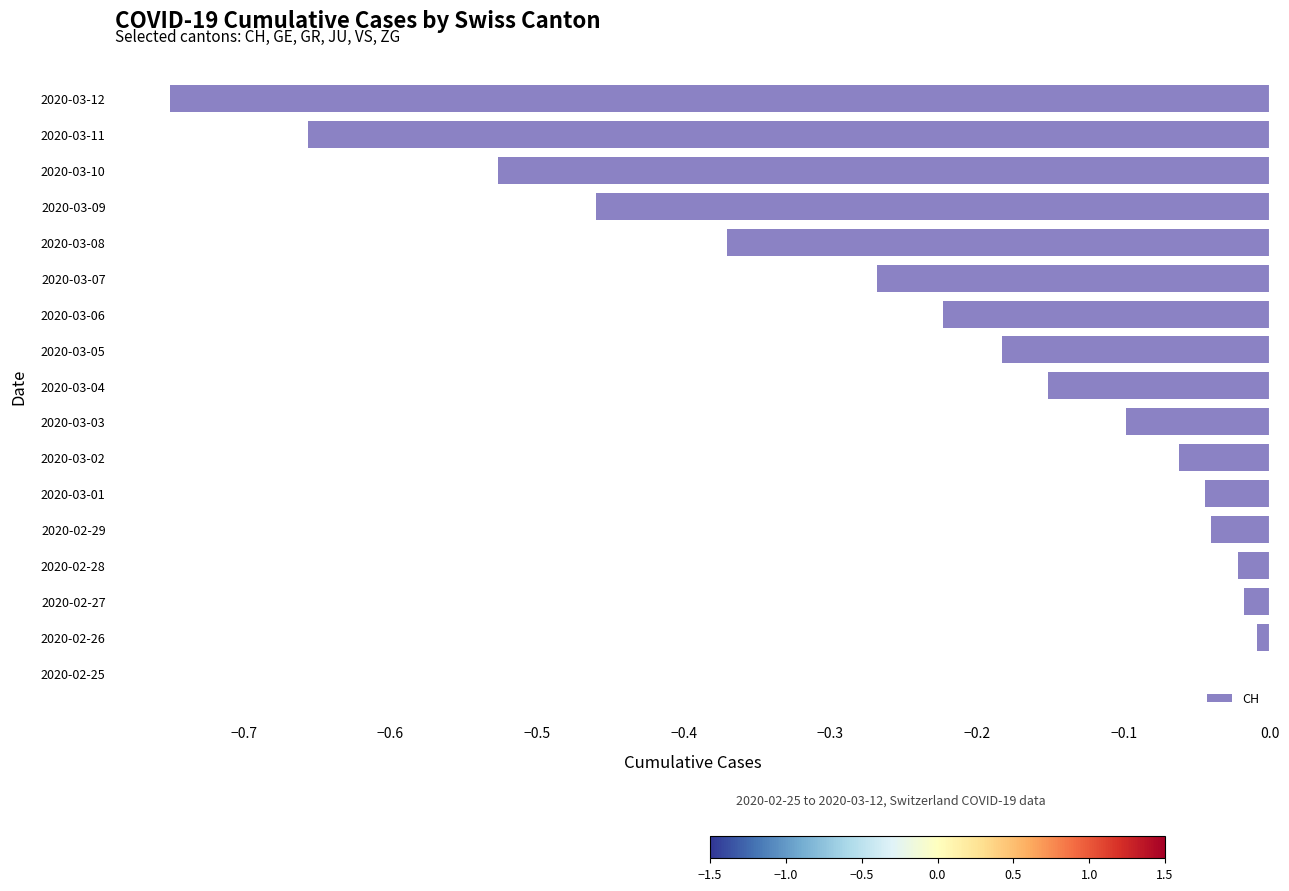

Which has a higher value, 2020-02-28 or 2020-03-11?

2020-02-28